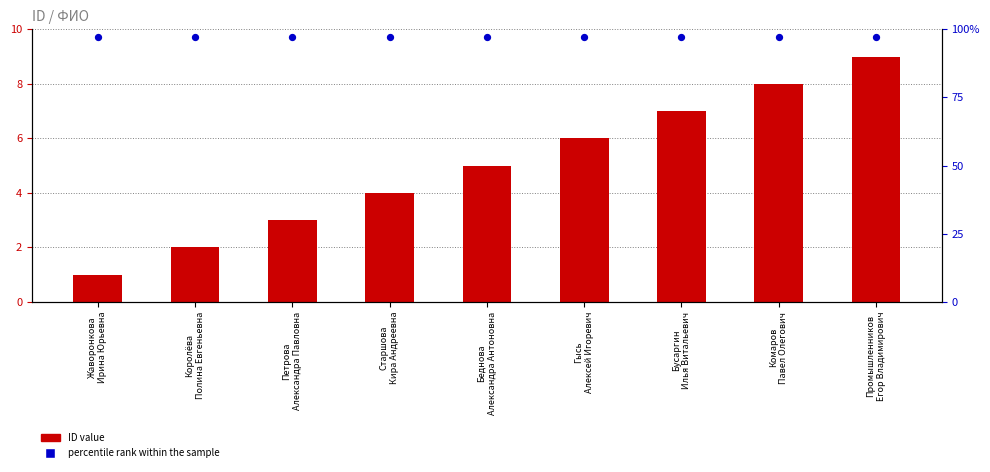

Which series contains the highest Y value?

percentile rank within the sample